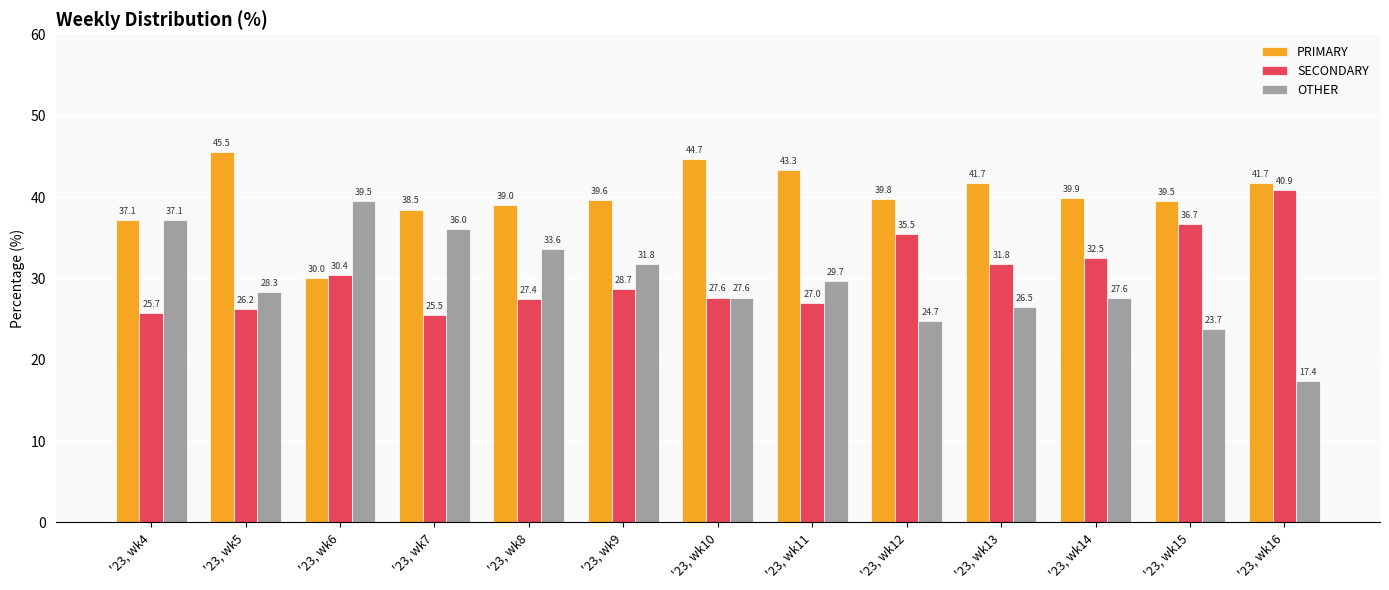

Reading left to right, transcribe all the data shown in this chart.

PRIMARY: '23, wk4=37.1	'23, wk5=45.5	'23, wk6=30.0	'23, wk7=38.5	'23, wk8=39.0	'23, wk9=39.6	'23, wk10=44.7	'23, wk11=43.3	'23, wk12=39.8	'23, wk13=41.7	'23, wk14=39.9	'23, wk15=39.5	'23, wk16=41.7
SECONDARY: '23, wk4=25.7	'23, wk5=26.2	'23, wk6=30.4	'23, wk7=25.5	'23, wk8=27.4	'23, wk9=28.7	'23, wk10=27.6	'23, wk11=27.0	'23, wk12=35.5	'23, wk13=31.8	'23, wk14=32.5	'23, wk15=36.7	'23, wk16=40.9
OTHER: '23, wk4=37.1	'23, wk5=28.3	'23, wk6=39.5	'23, wk7=36.0	'23, wk8=33.6	'23, wk9=31.8	'23, wk10=27.6	'23, wk11=29.7	'23, wk12=24.7	'23, wk13=26.5	'23, wk14=27.6	'23, wk15=23.7	'23, wk16=17.4